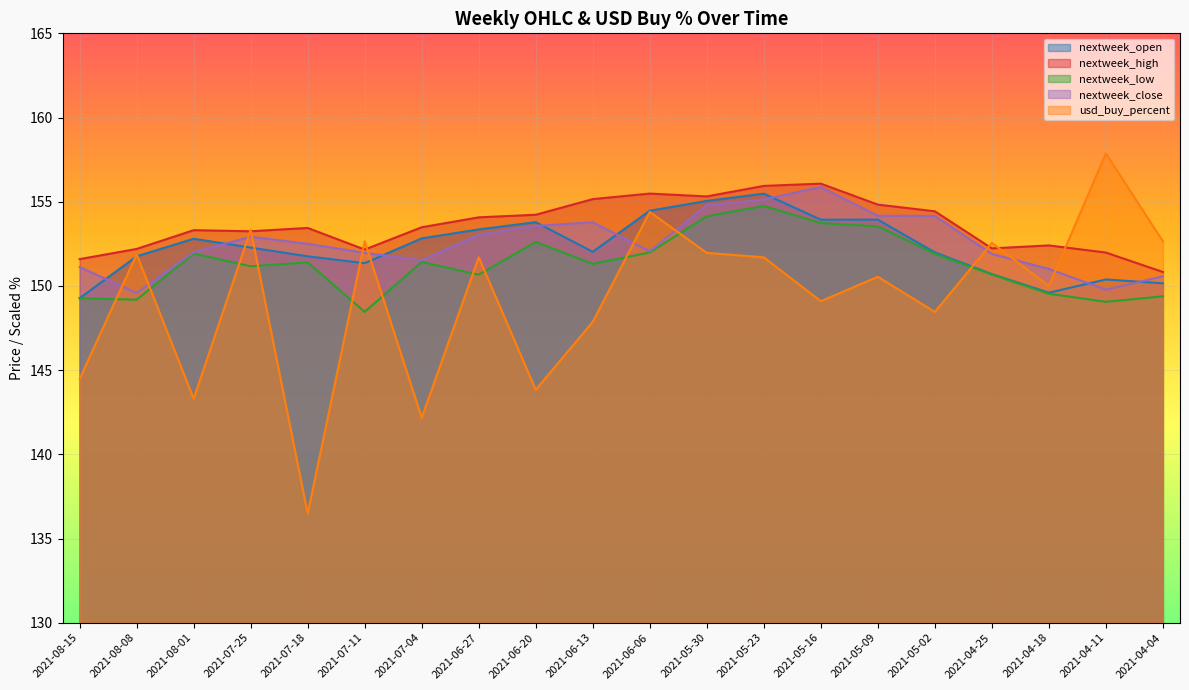

At which label is usd_buy_percent closest to 147?

2021-06-13